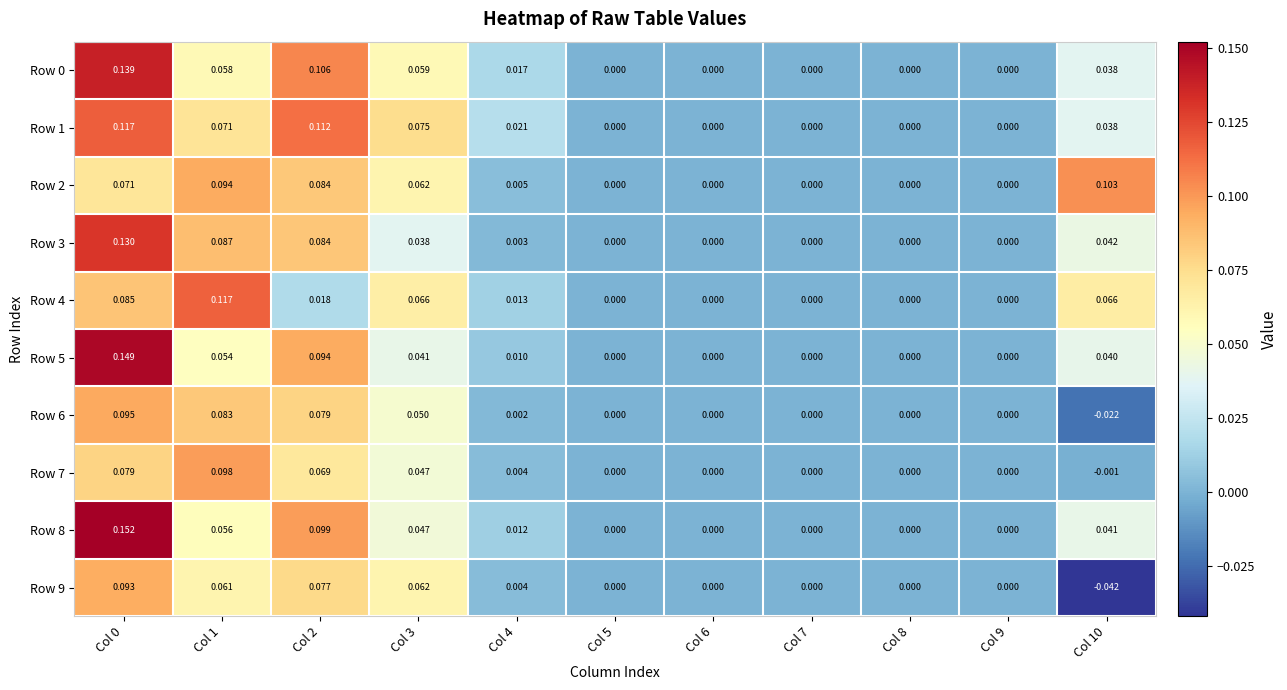

Is the value of Row 3 at Col 3 greater than the value of Row 5 at Col 1?

No